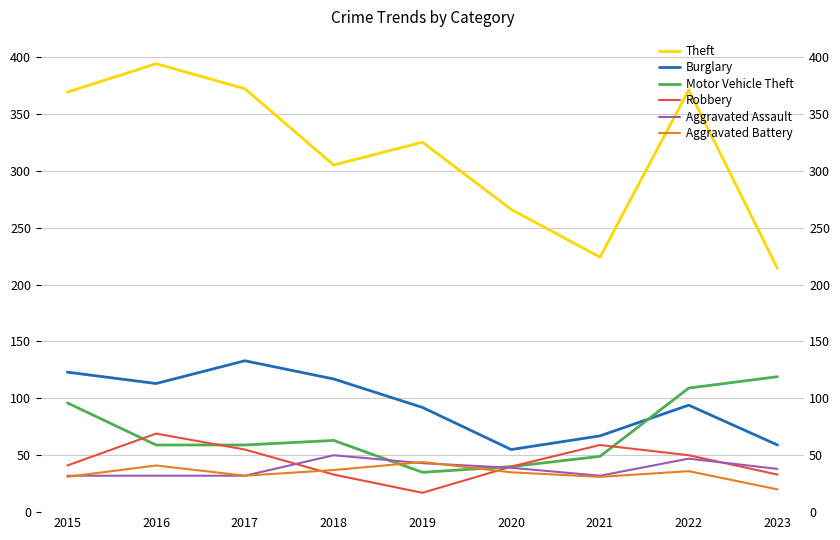

List the labels in order of Aggravated Assault value, largest first.

2018, 2022, 2019, 2020, 2023, 2015, 2016, 2017, 2021